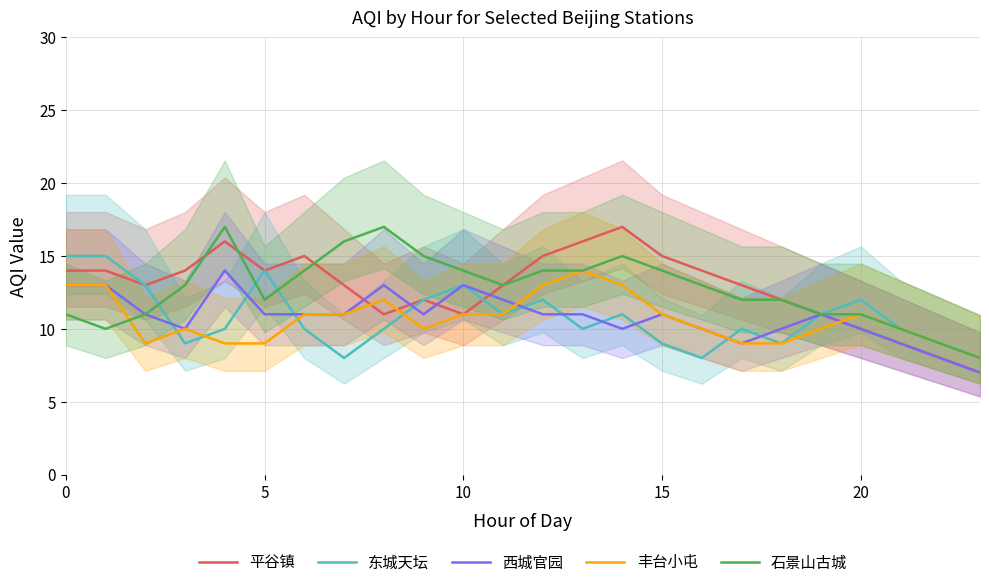

At which category does the chart reach its minimum across all series?

23